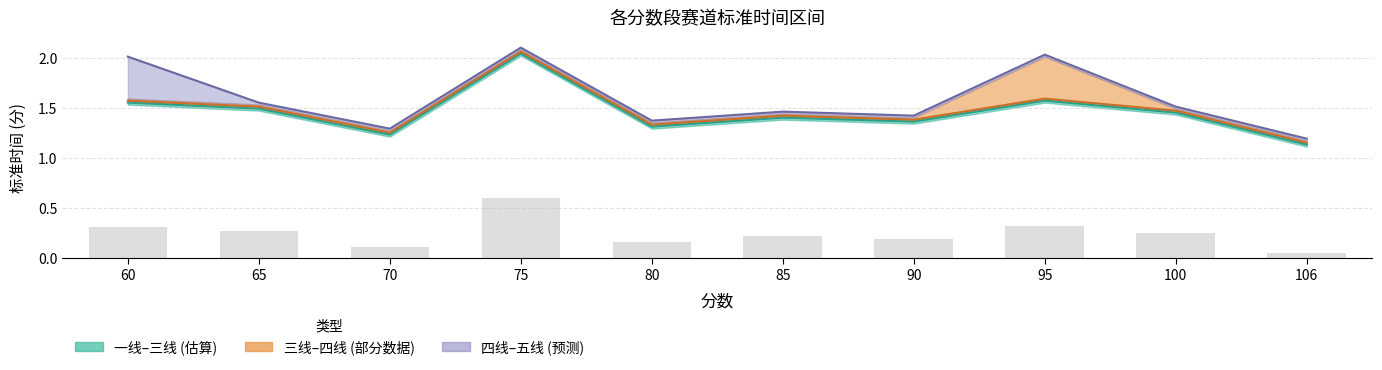

What is the difference between the 三线 (下沿) values at 95 and 106?

0.4